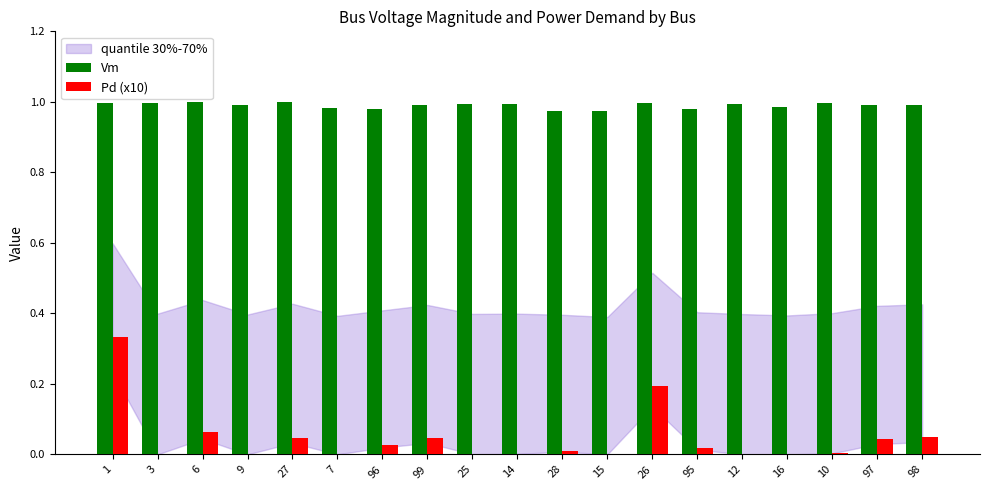

What is the sum of the Vm values at 7 and 3?

2.0